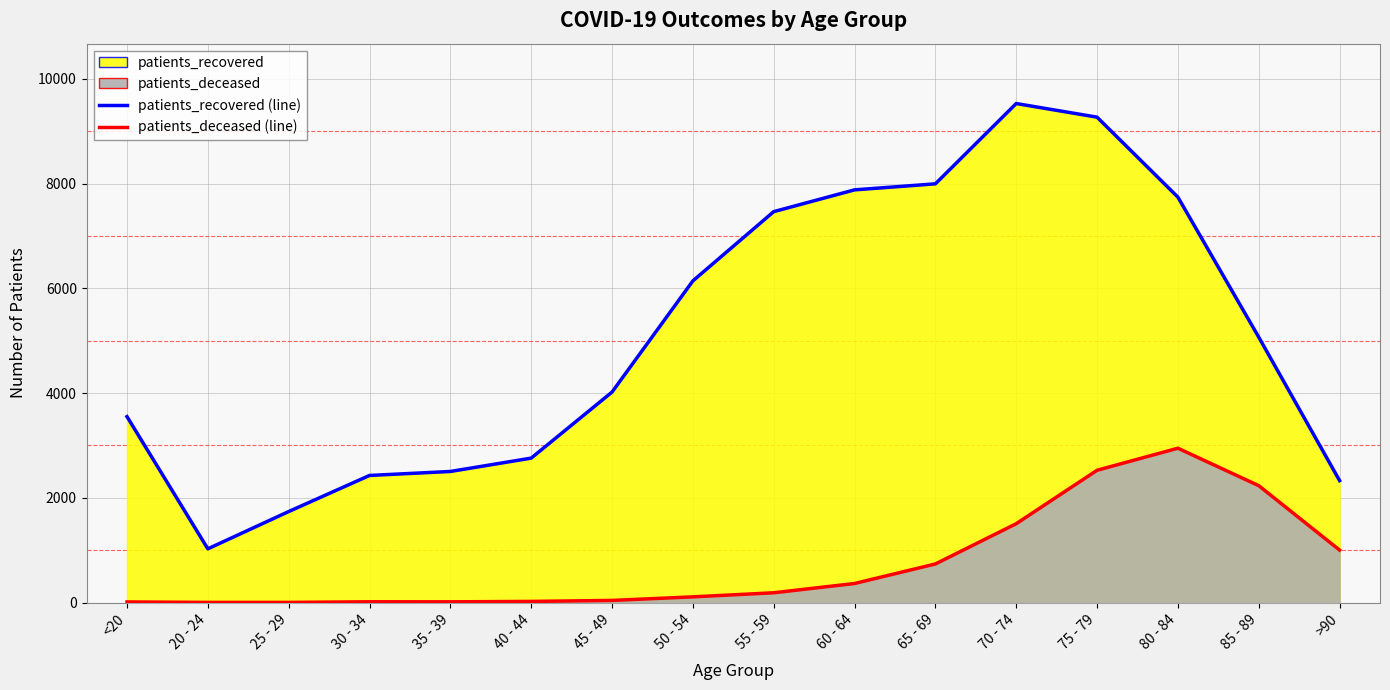

At which label does patients_deceased reach its peak?

80 - 84